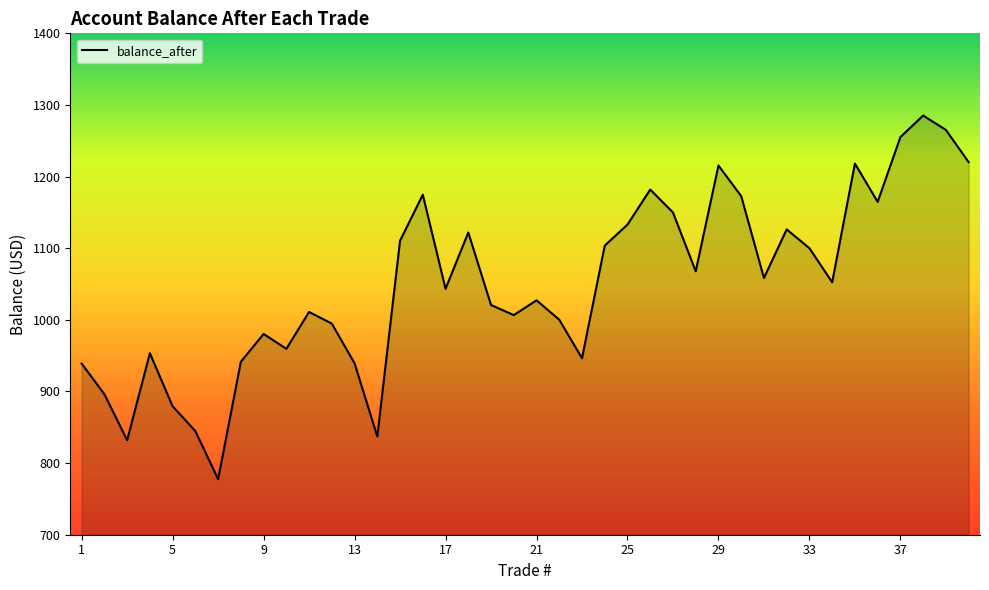

True or false: there are more than 1 points higher than both neighbors.

True